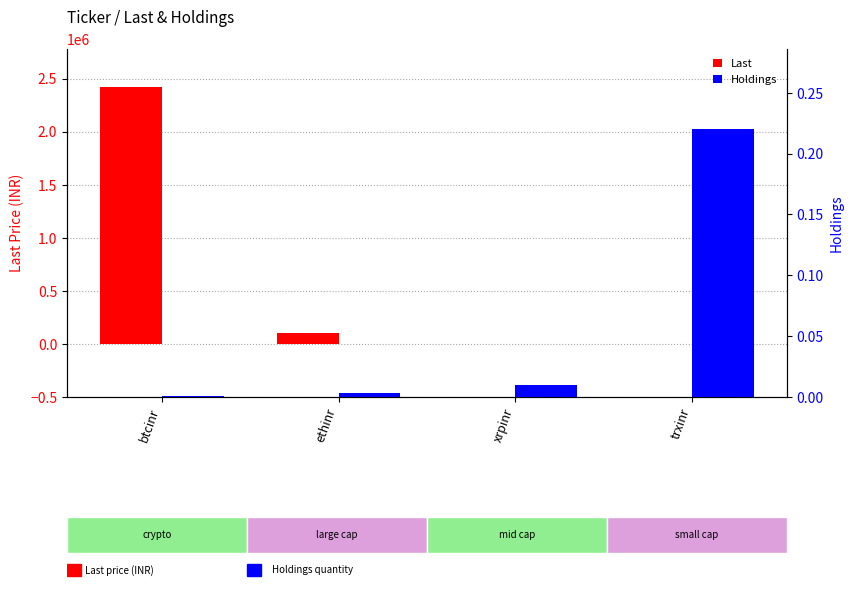

List the labels in order of Last value, smallest first.

trxinr, xrpinr, ethinr, btcinr